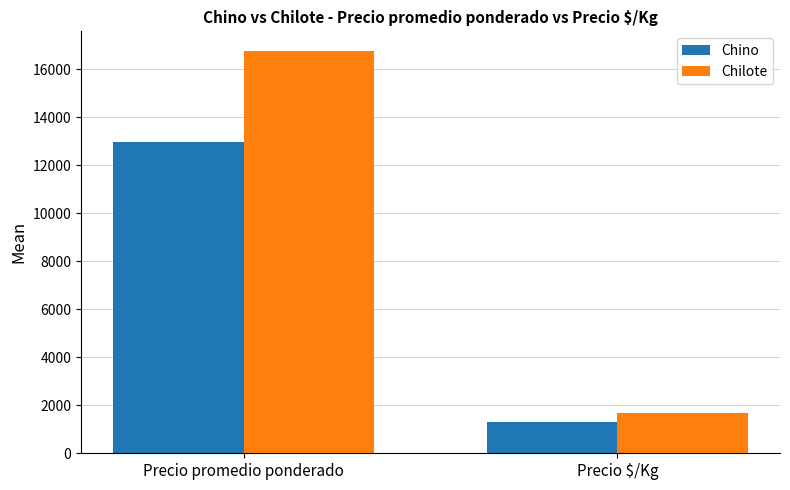

Which category has the lowest value across all series?

Precio $/Kg